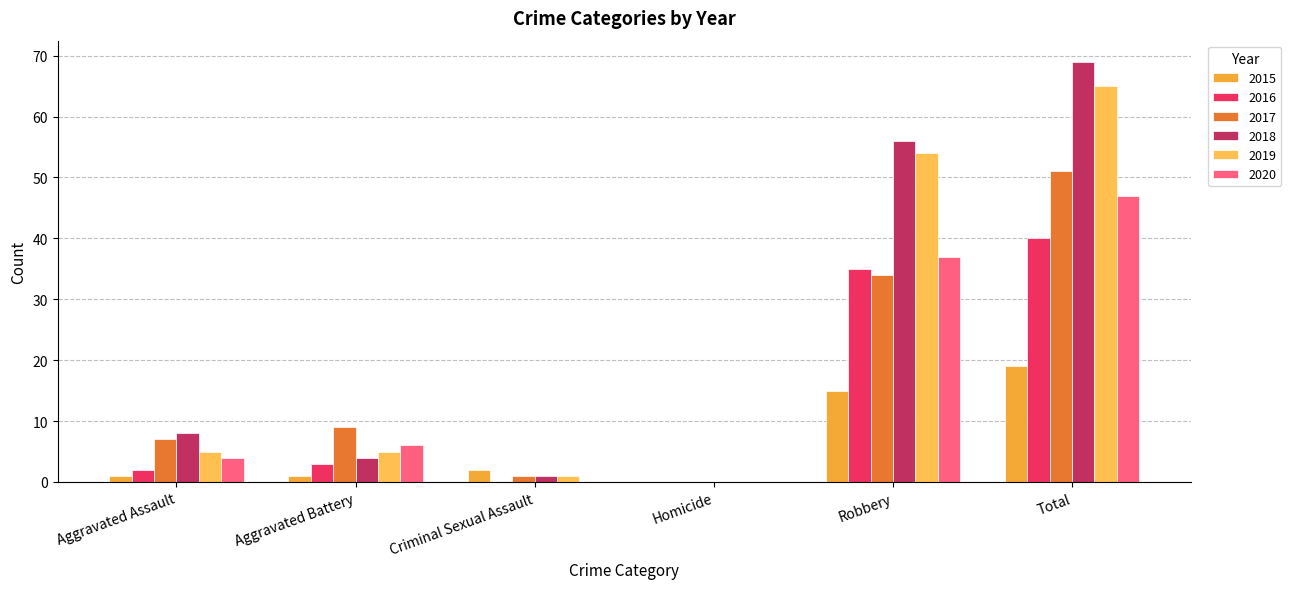

Which category has the lowest value in the 2017 series?

Homicide